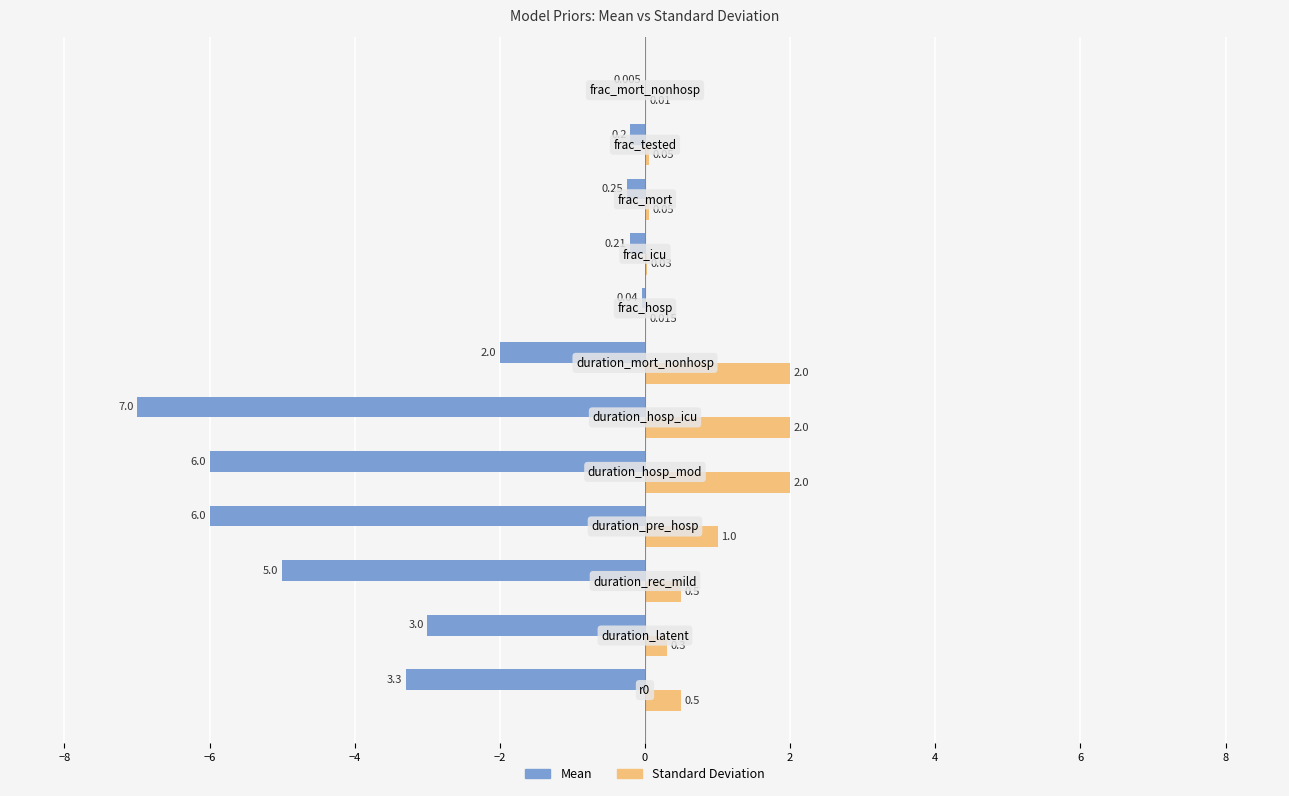

Which series has the widest spread of values?

Mean